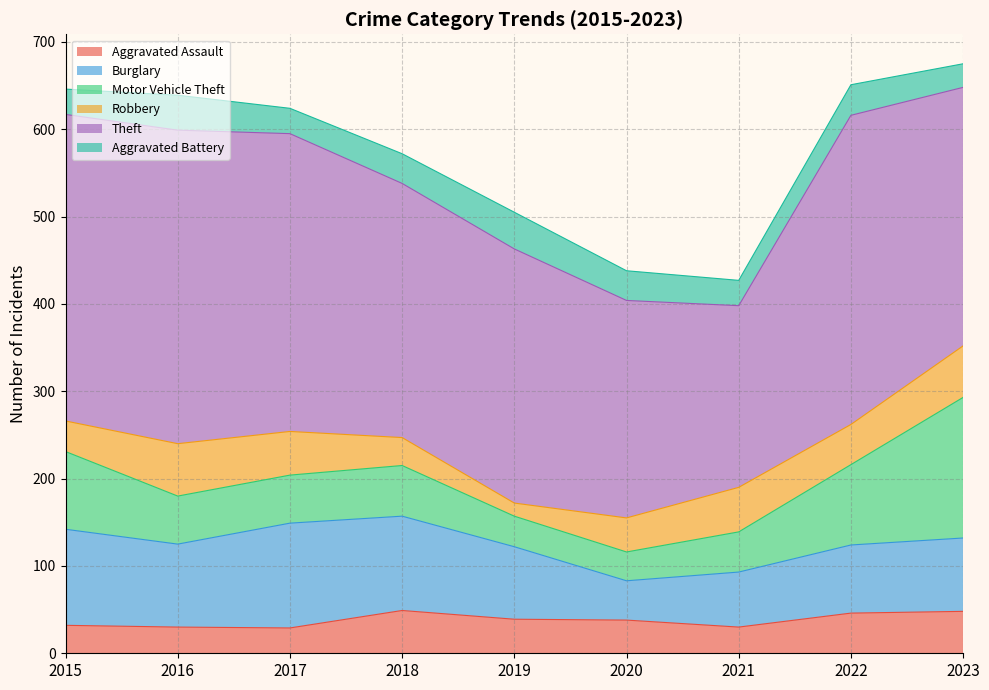

Which has a higher value, 2023 or 2022?

2023